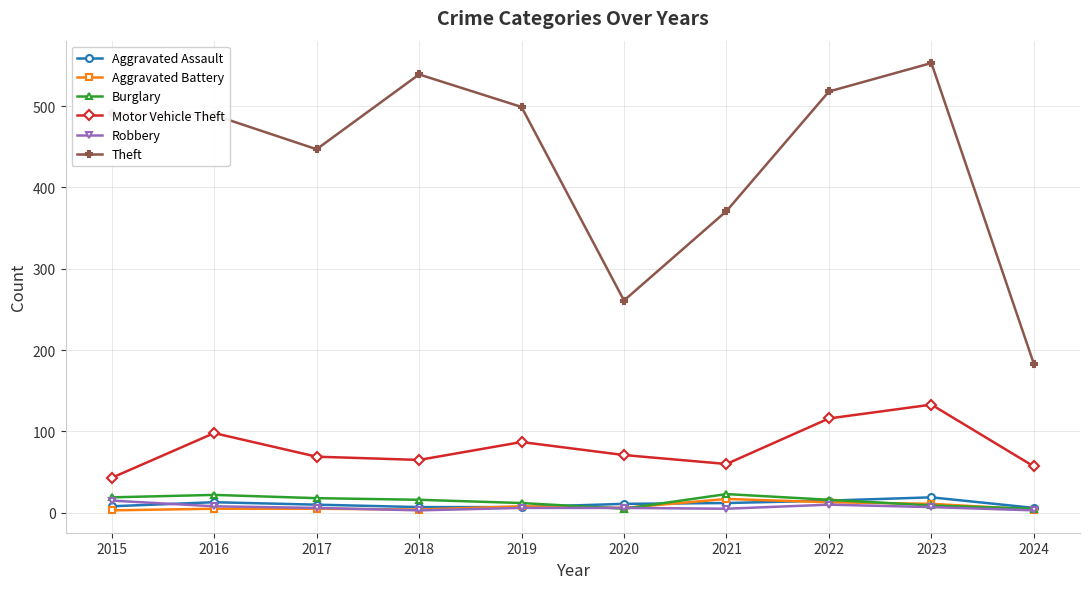

What is the value of the Aggravated Assault point at the 5th from the left?

7